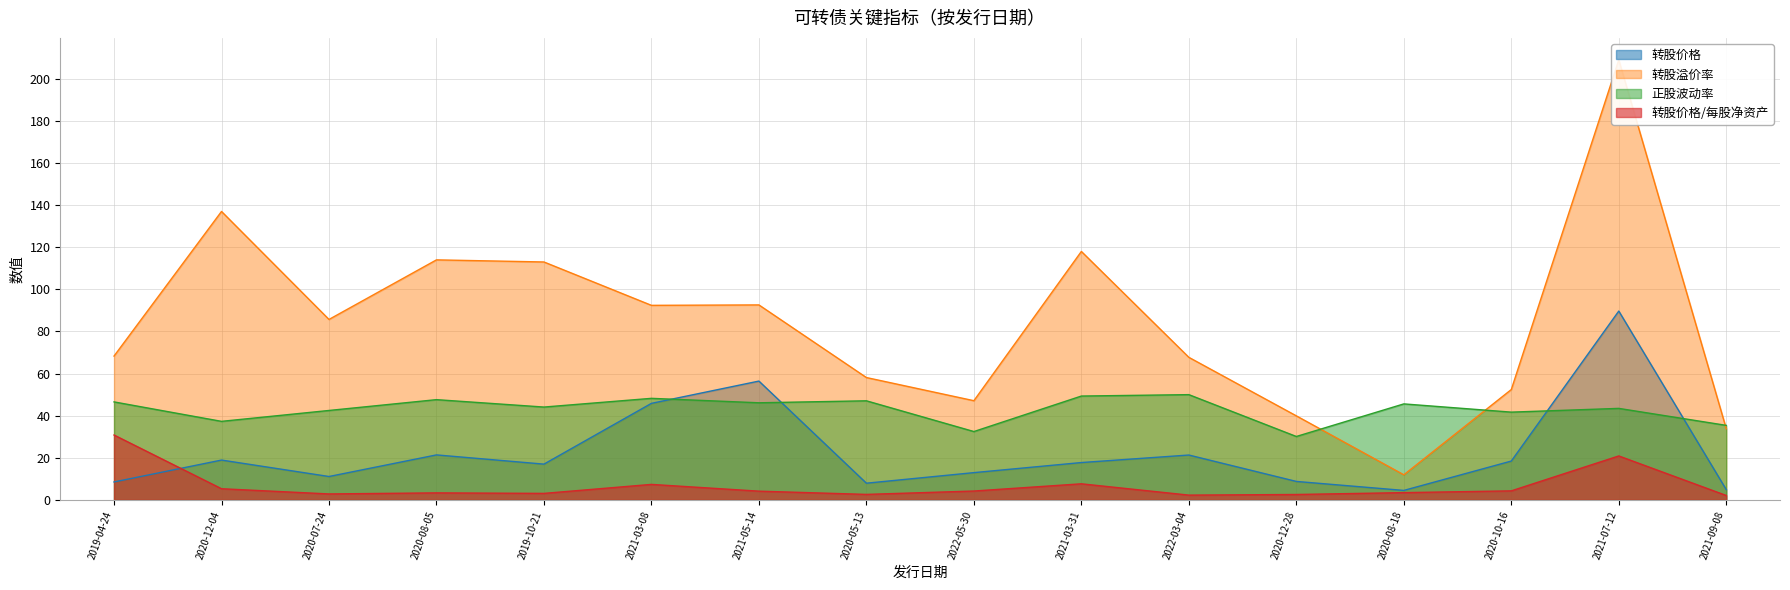

How many data points does each series have?

16